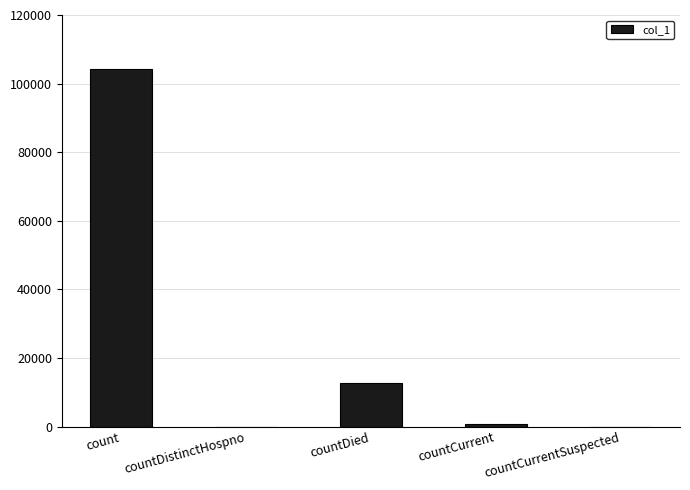

What is the difference between the values at countDistinctHospno and countDied?

12567